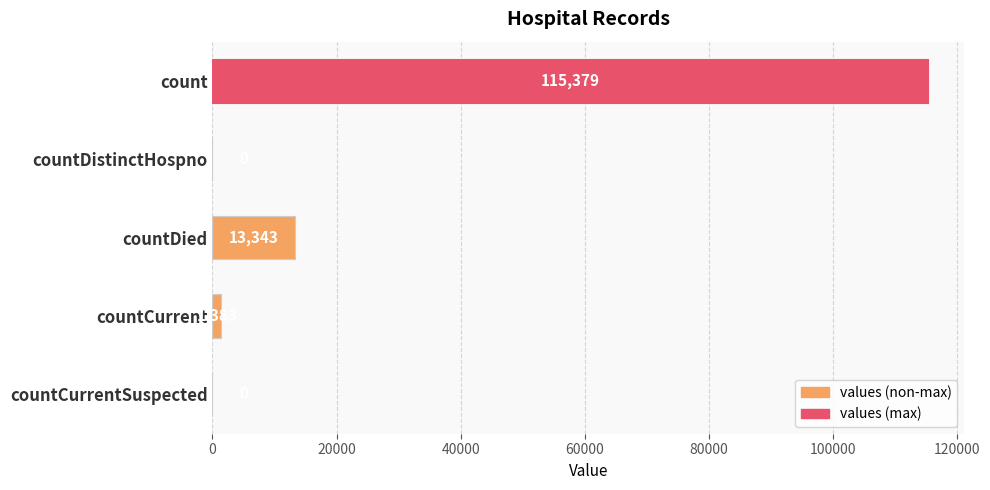

Is it true that the value at countDistinctHospno is 0?

True